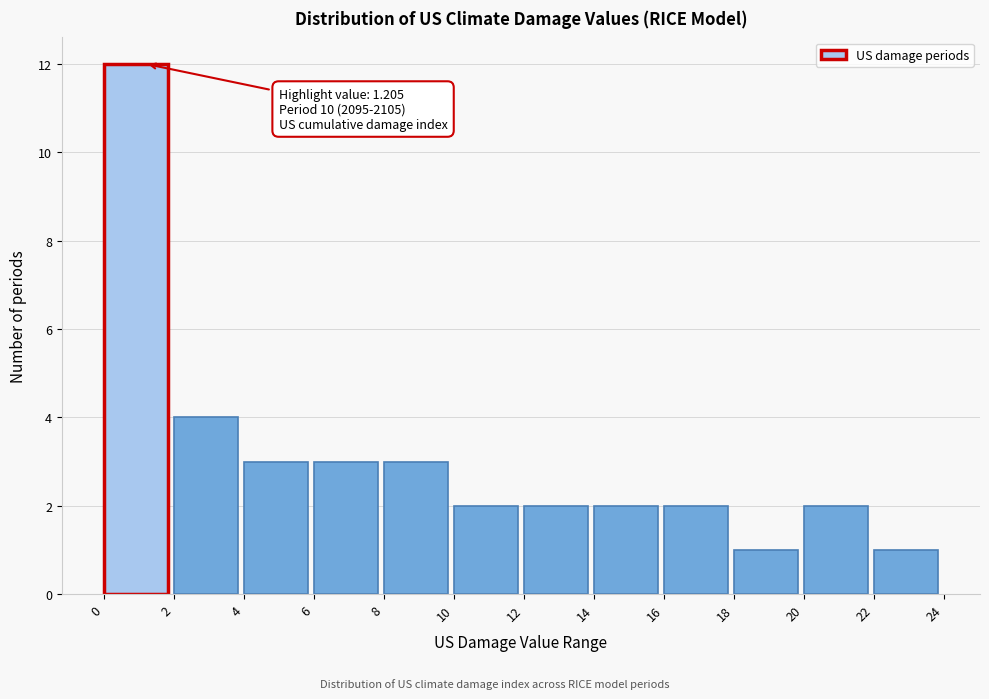

Over which range of the x-axis is the bar tallest?

0 to 2